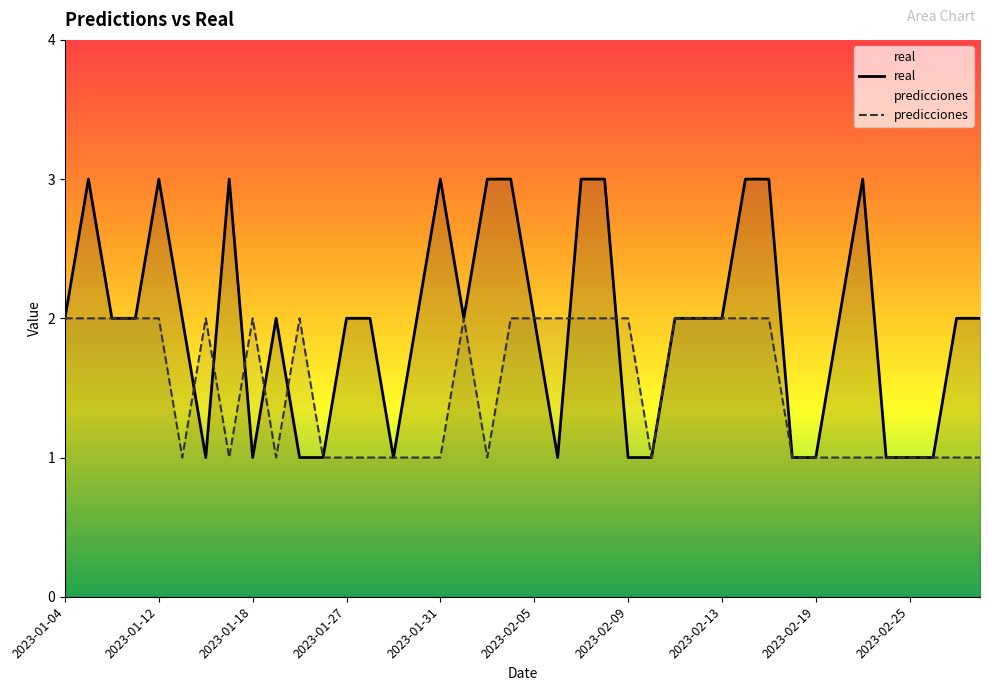

What are all the series names shown in the legend?

real, predicciones